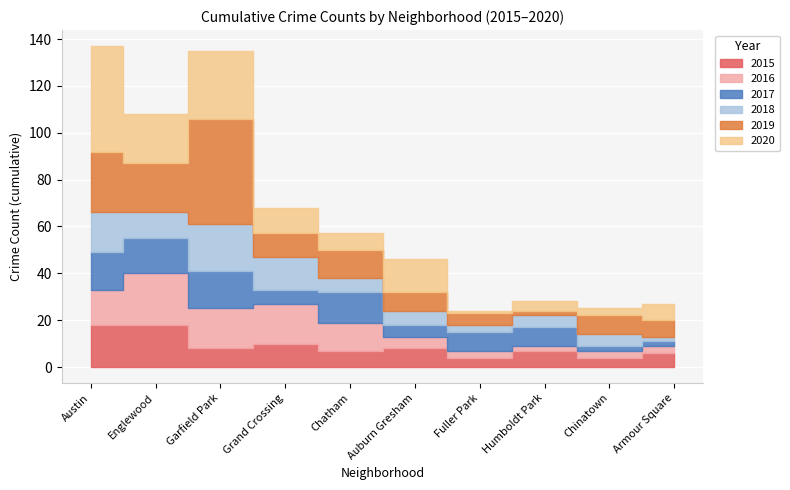

What is the sum of the 2017 values at 3 and 8?

8